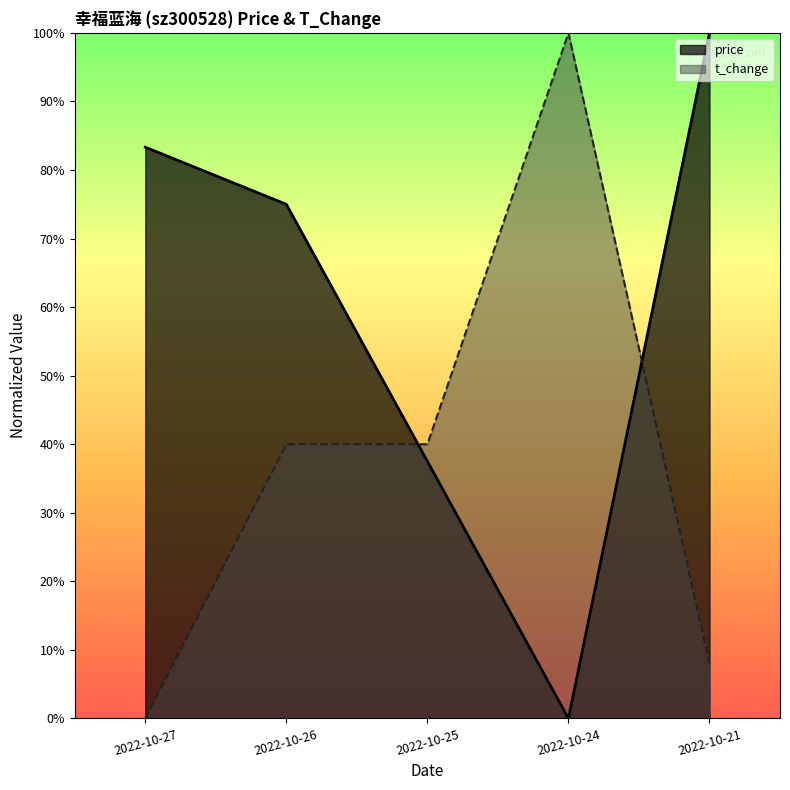

In price, how many points are lower than both neighbors (excluding endpoints)?

1